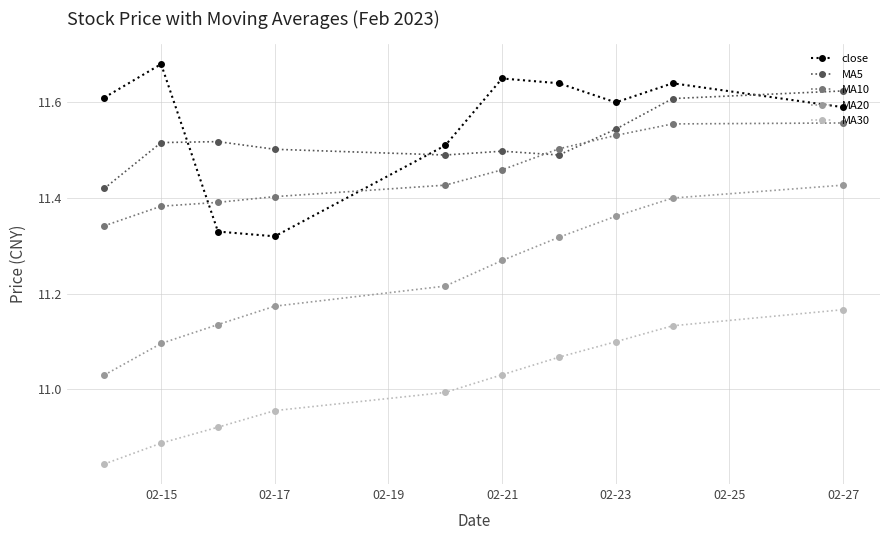

Which series has the largest range (max minus min)?

MA20